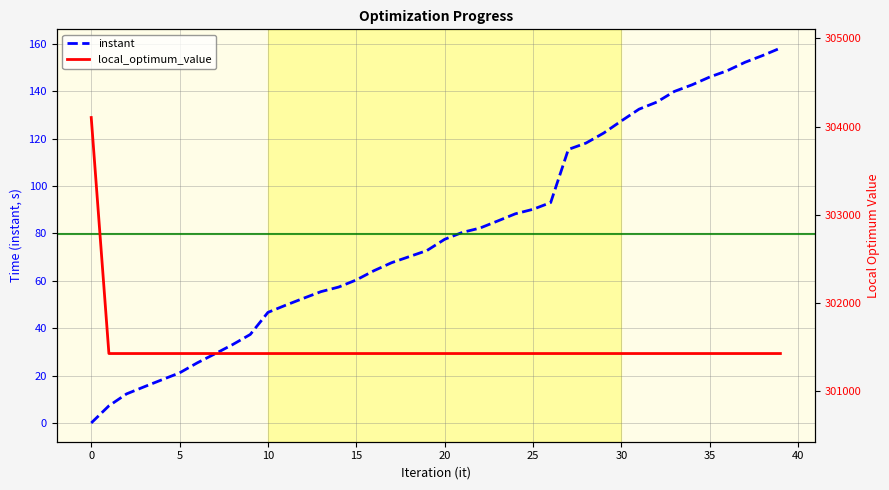

What value does the local_optimum_value series have at 16?

301426.0